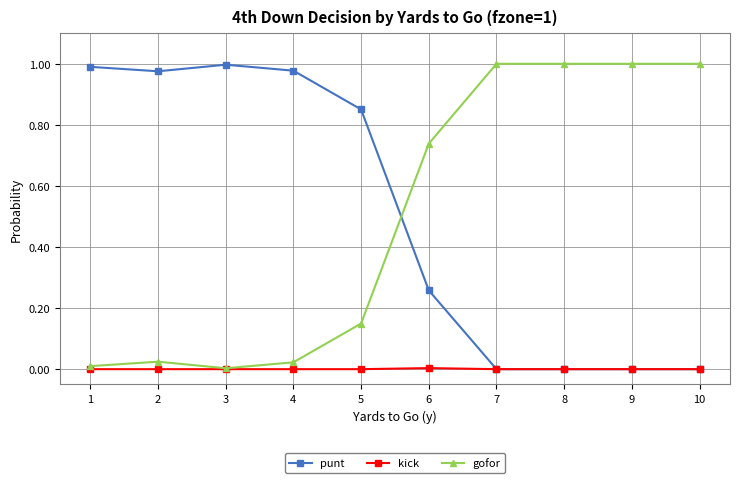

True or false: gofor and punt cross at least once.

True